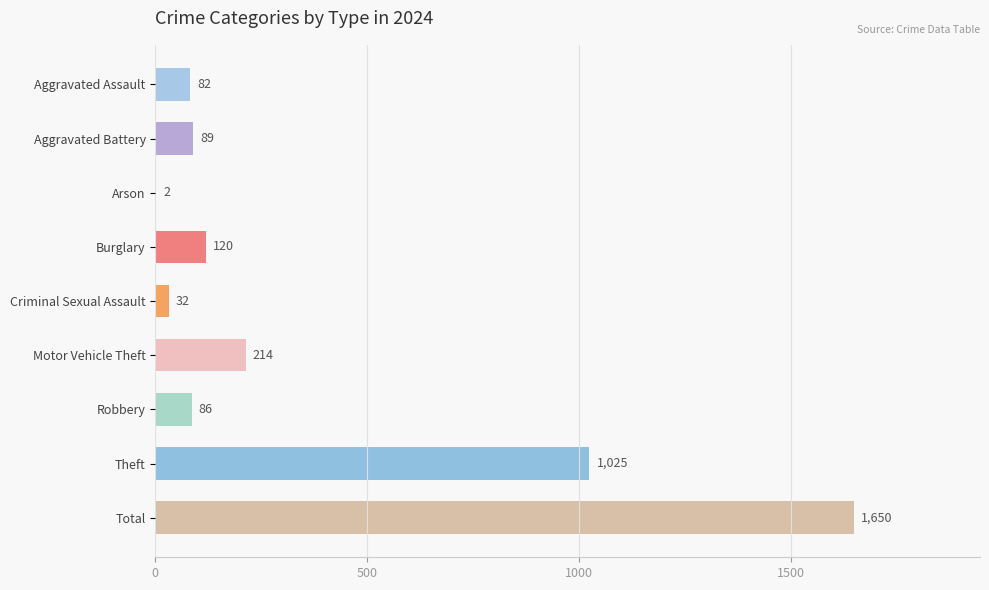

What is the average value?

367